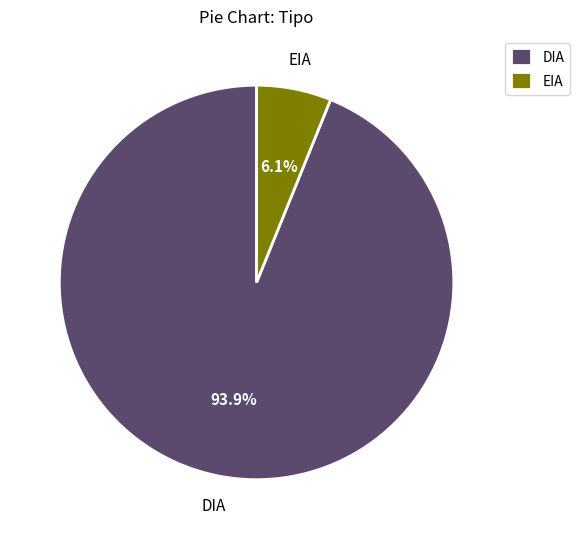

What percentage is NOT represented by EIA?

93.9%